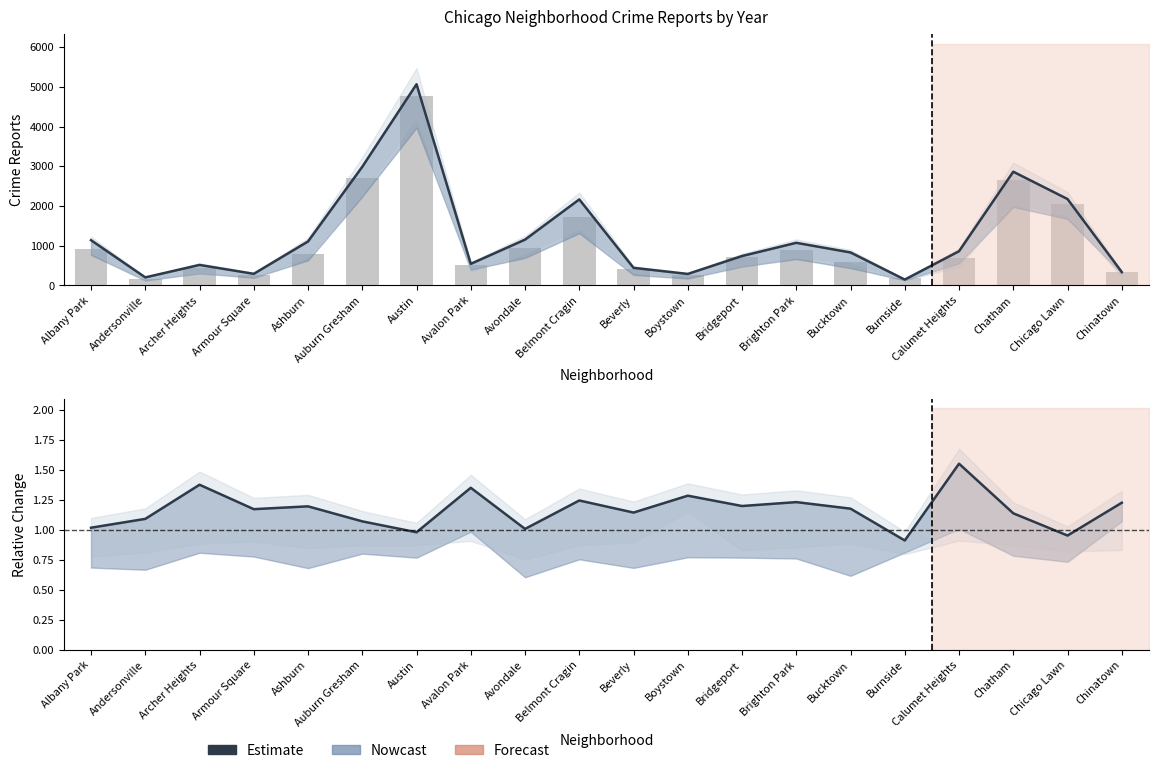

What is the maximum value for 2017?

5096